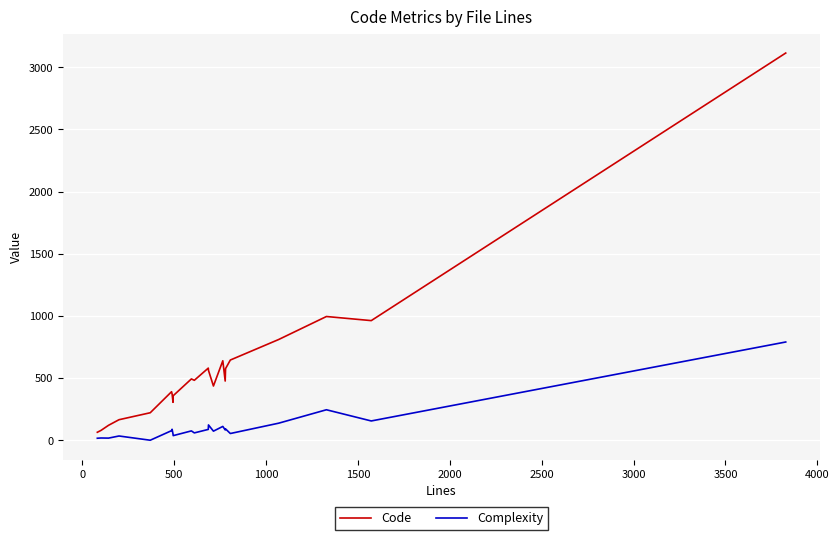

What is the difference between the maximum and minimum values in the Complexity series?

790